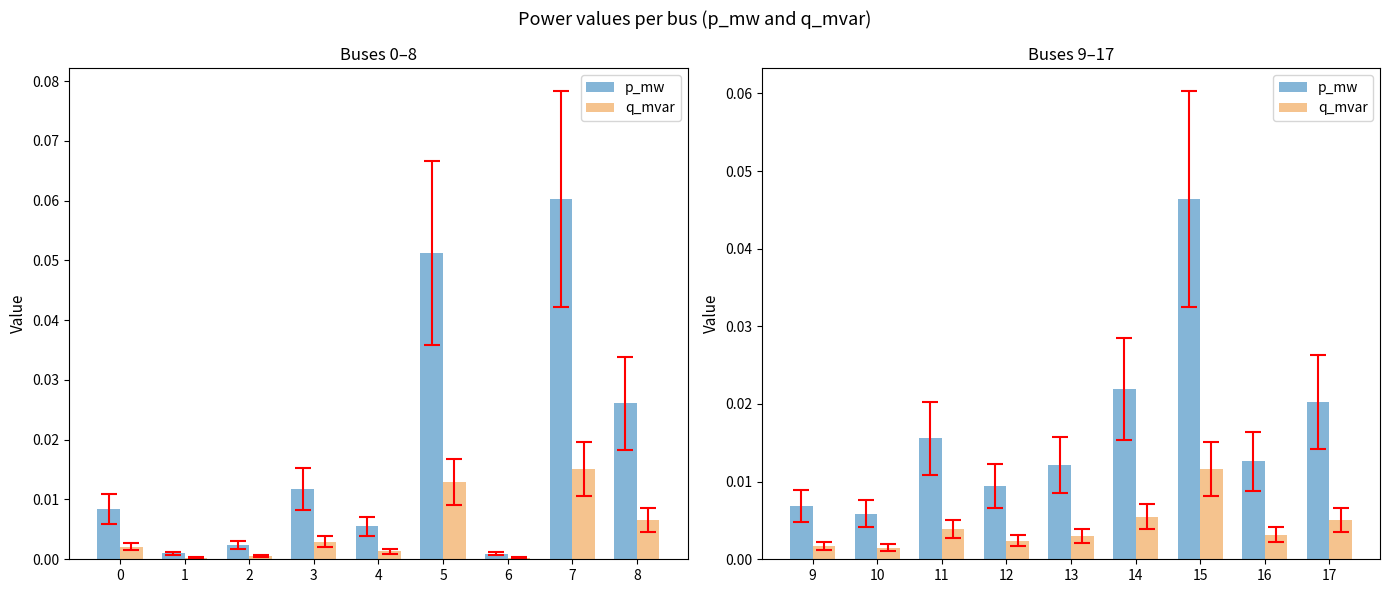

How many categories are shown in the chart?

9